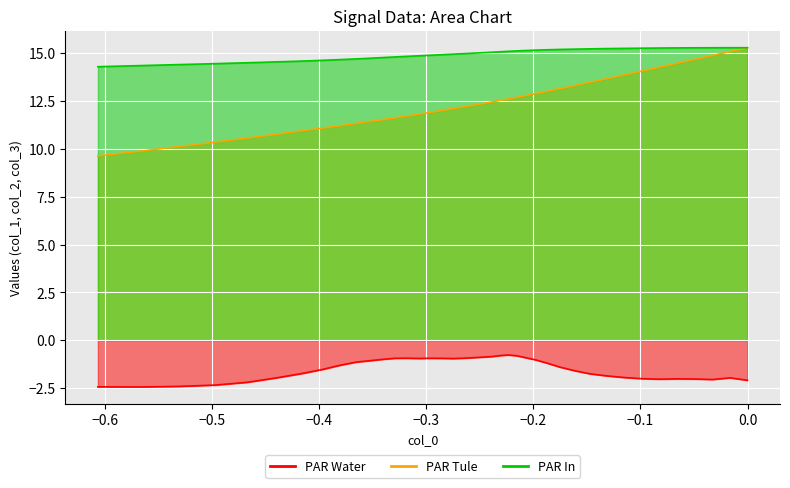

At how many categories does at least one series exceed 8?

40